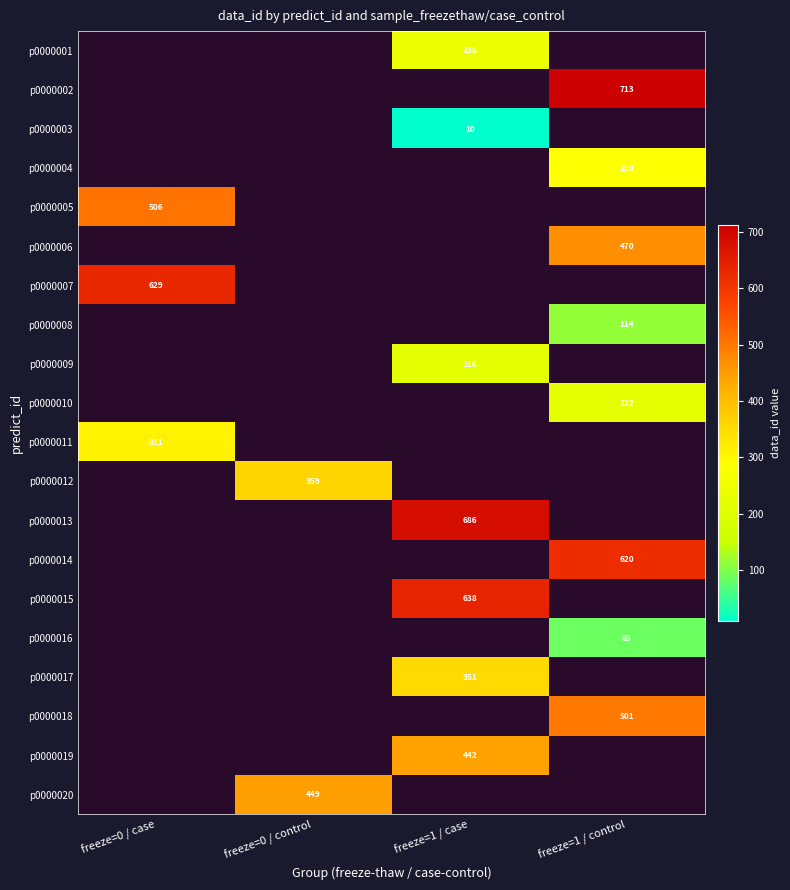

What is the smallest value displayed?

10.0